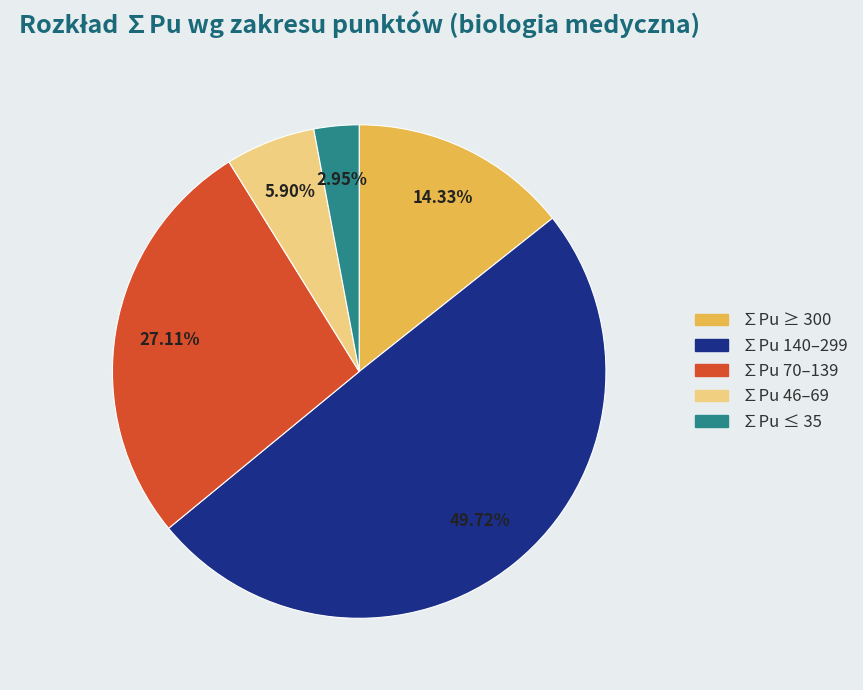

Count the number of slices in the pie.

5